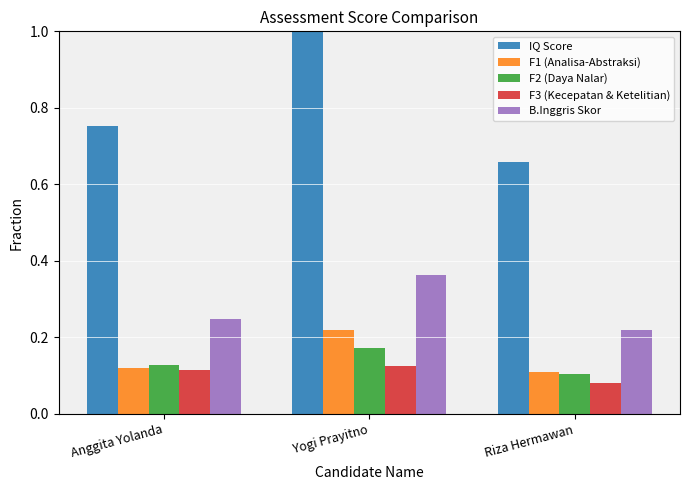

The B.Inggris Skor series shows 0.1 at Anggita Yolanda. True or false?

False